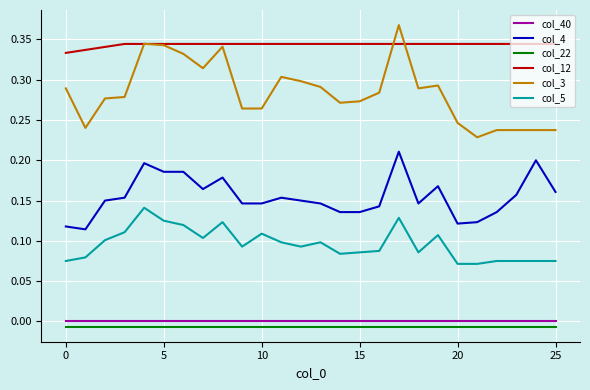

Which series has the largest range (max minus min)?

col_3